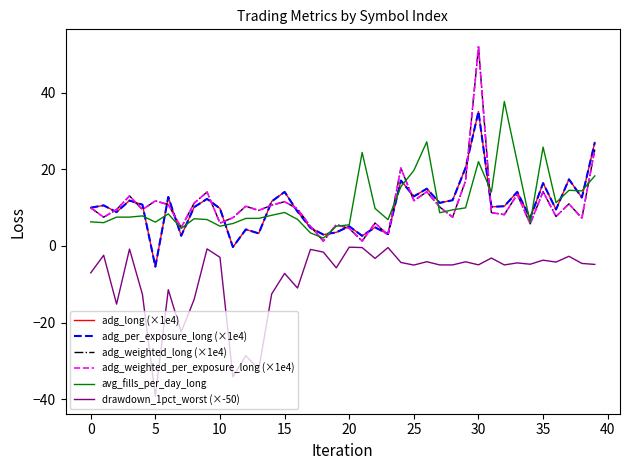

Is this an area chart (filled region under the line)?

No